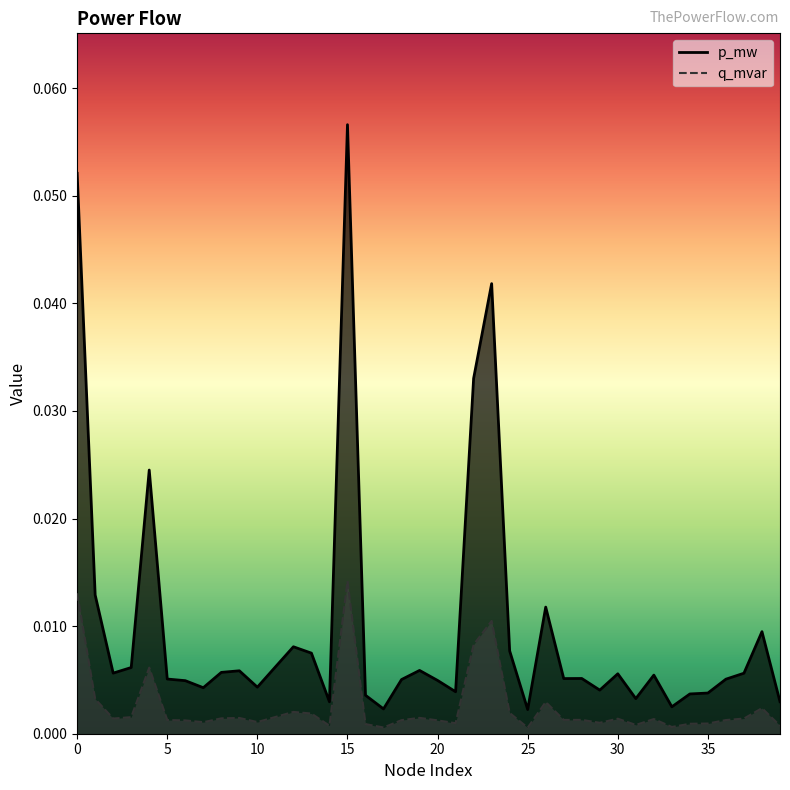

What is the difference between the maximum and minimum values in the p_mw_line series?

0.1